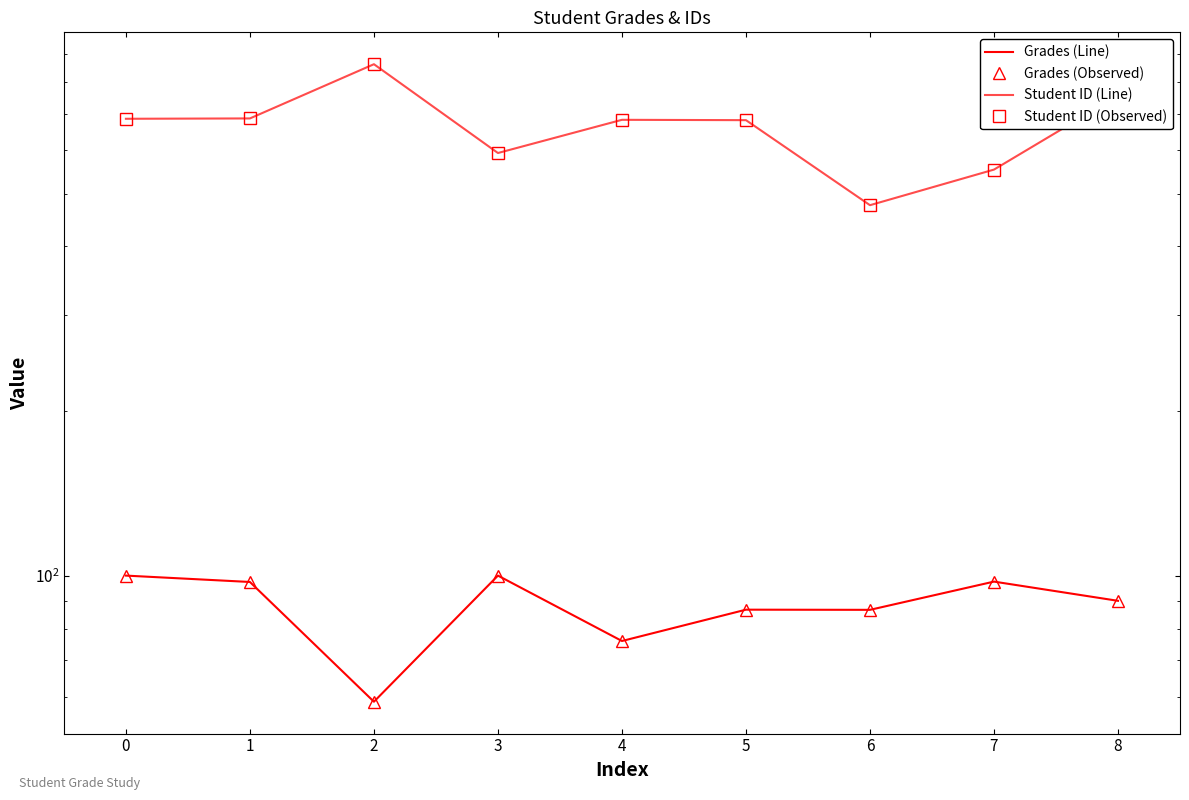

True or false: Student ID (Line) has a value of 553.0 at 7.

True